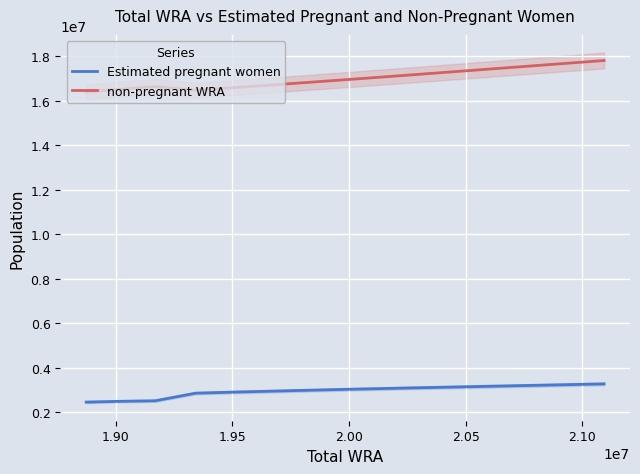

What is the minimum value shown in the chart?

2464636.6